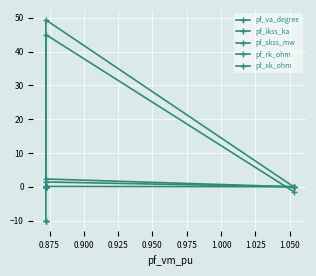

True or false: pf_skss_mw has more than 2 interior local peaks.

False